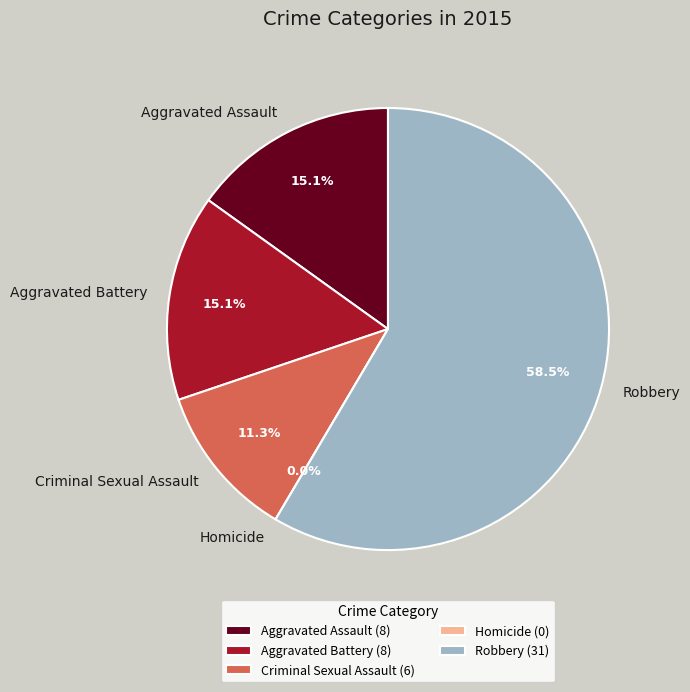

Which has a higher value, Homicide or Aggravated Battery?

Aggravated Battery